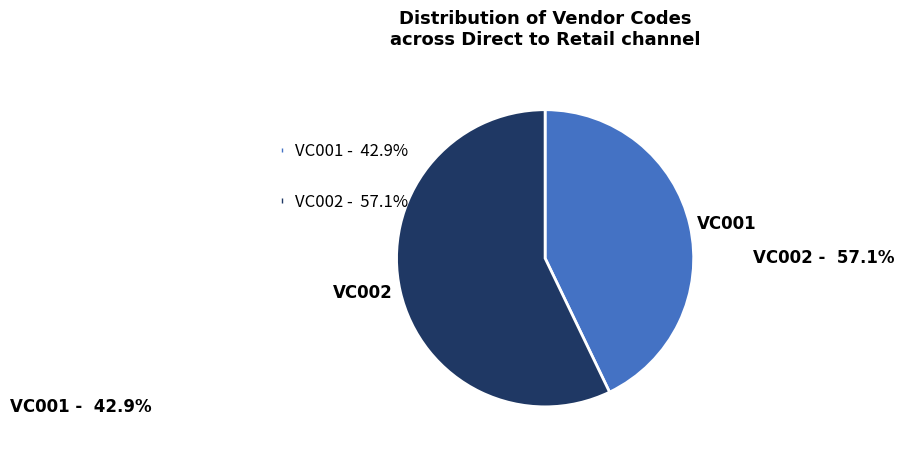

The VC002 slice represents 57% of the pie. True or false?

True